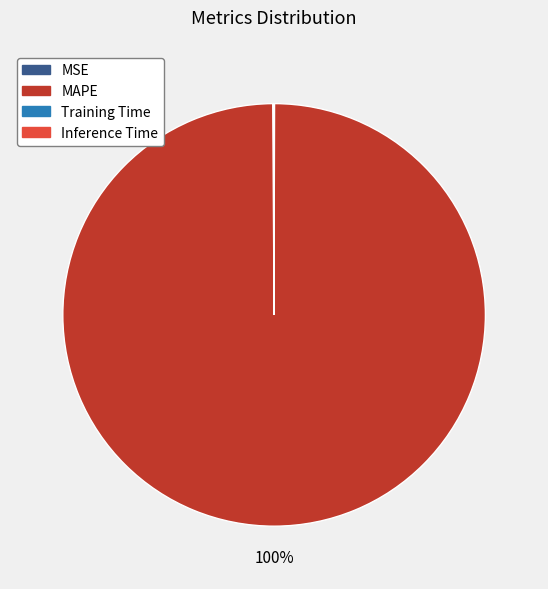

Is it true that MAPE is 93% of the pie?

False